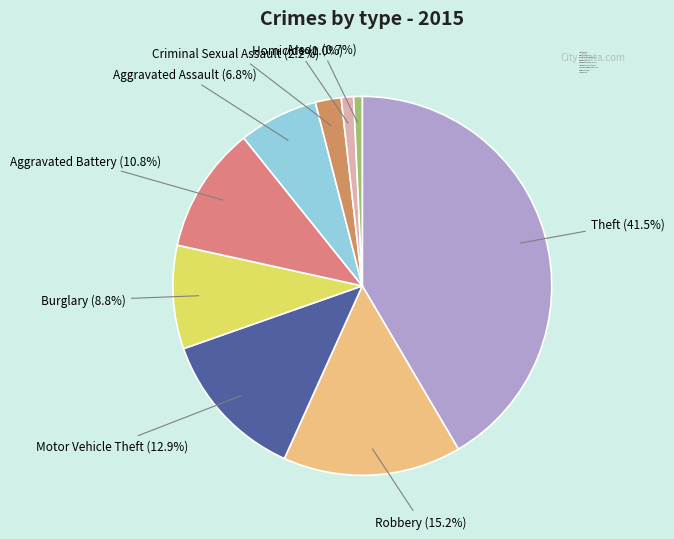

How many slices are in this pie chart?

9